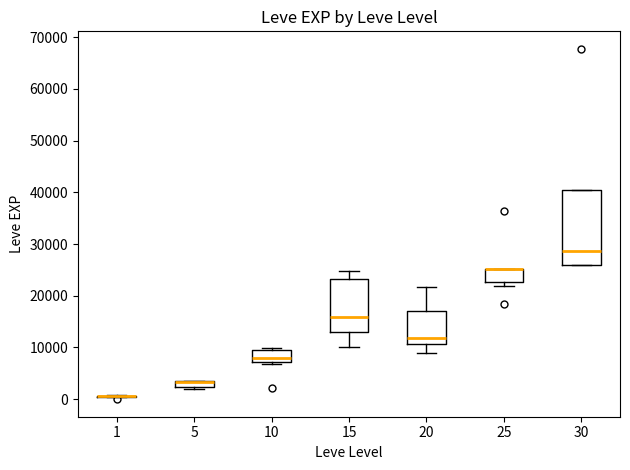

Which box is the tallest, from its lower edge to its upper edge?

30